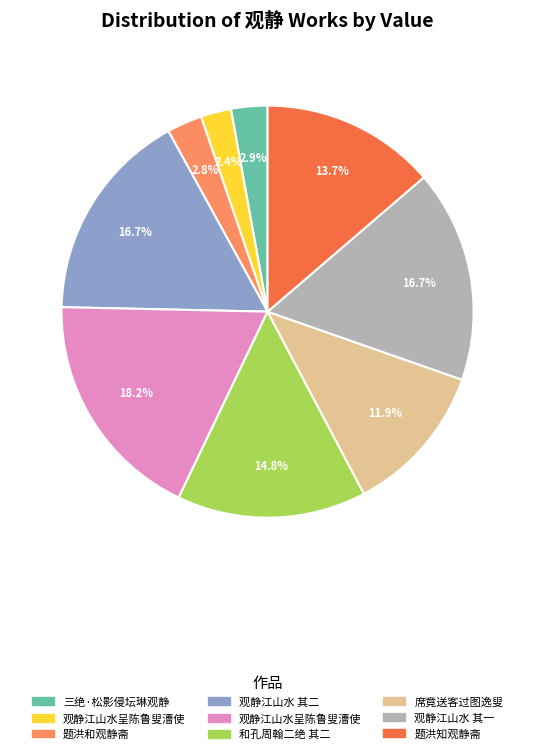

Is there any slice that represents more than half of the pie?

No